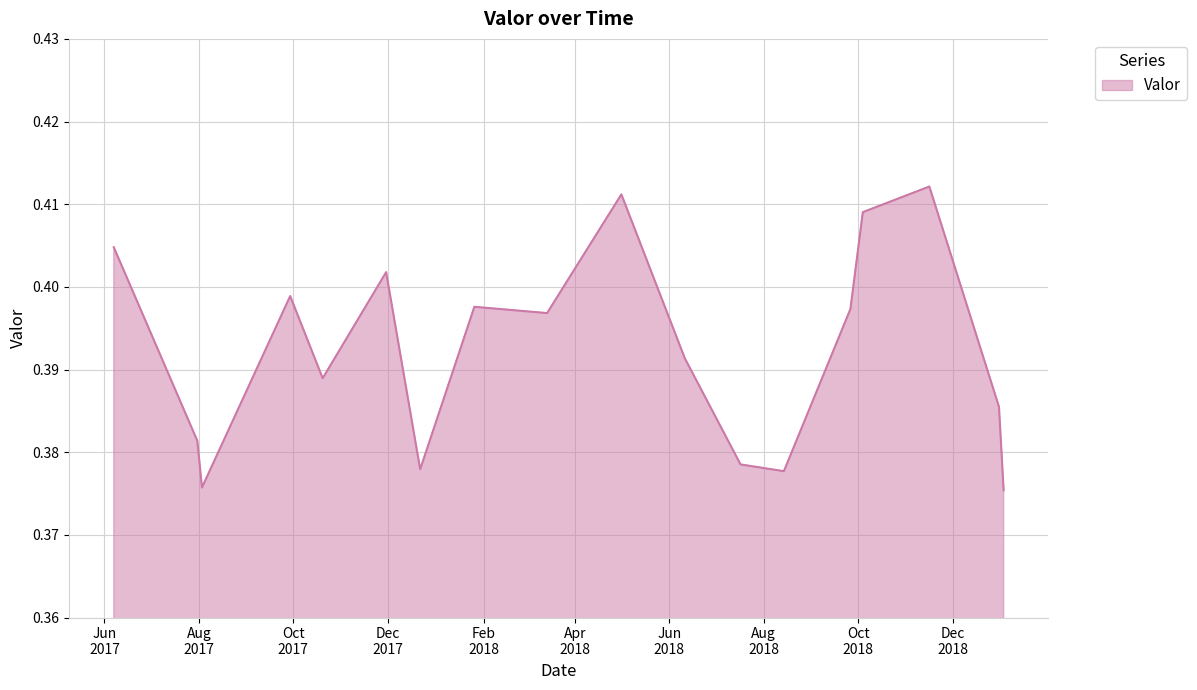

List the labels in order of value, largest first.

2018-11-16, 2018-05-01, 2018-10-04, 2017-06-07, 2017-11-30, 2017-09-29, 2018-01-26, 2018-09-26, 2018-03-14, 2018-06-11, 2017-10-20, 2018-12-31, 2017-07-31, 2018-07-17, 2017-12-22, 2018-08-14, 2017-08-03, 2019-01-03